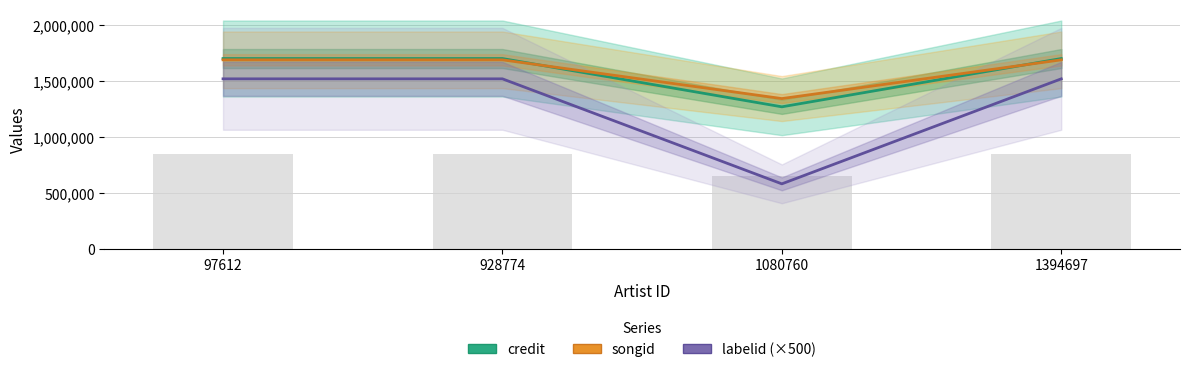

What is the spread (max minus min) of values at 928774?

181229